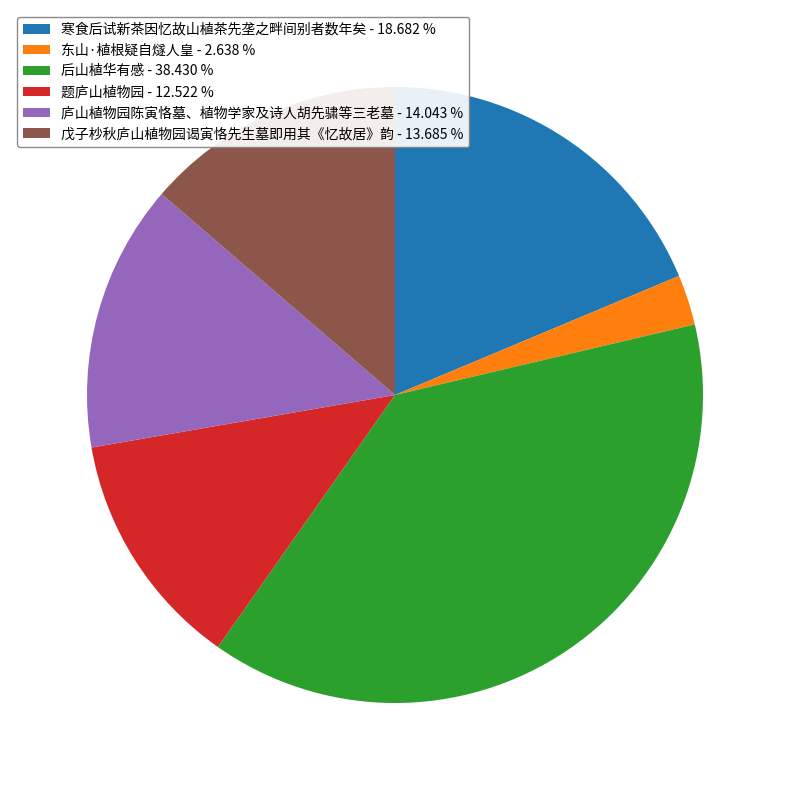

How many segments does this pie chart have?

6